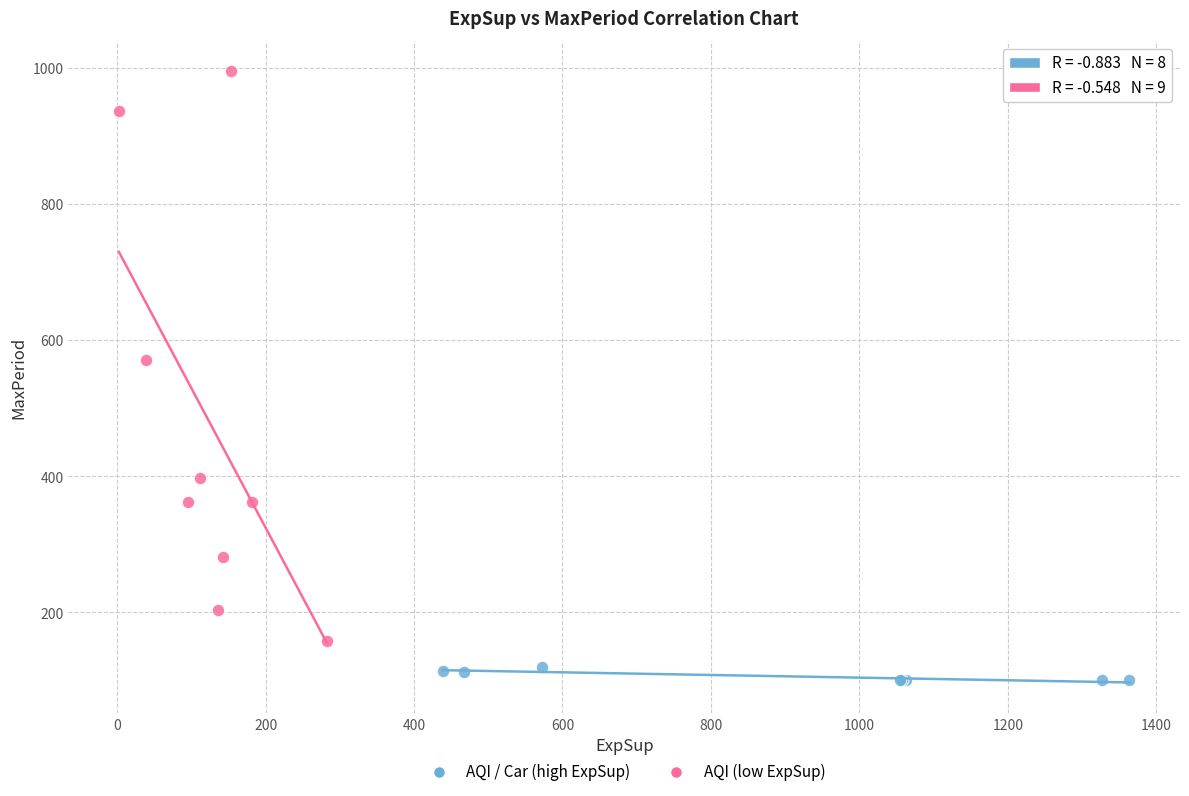

Which series reaches the maximum Y coordinate?

AQI (low ExpSup)